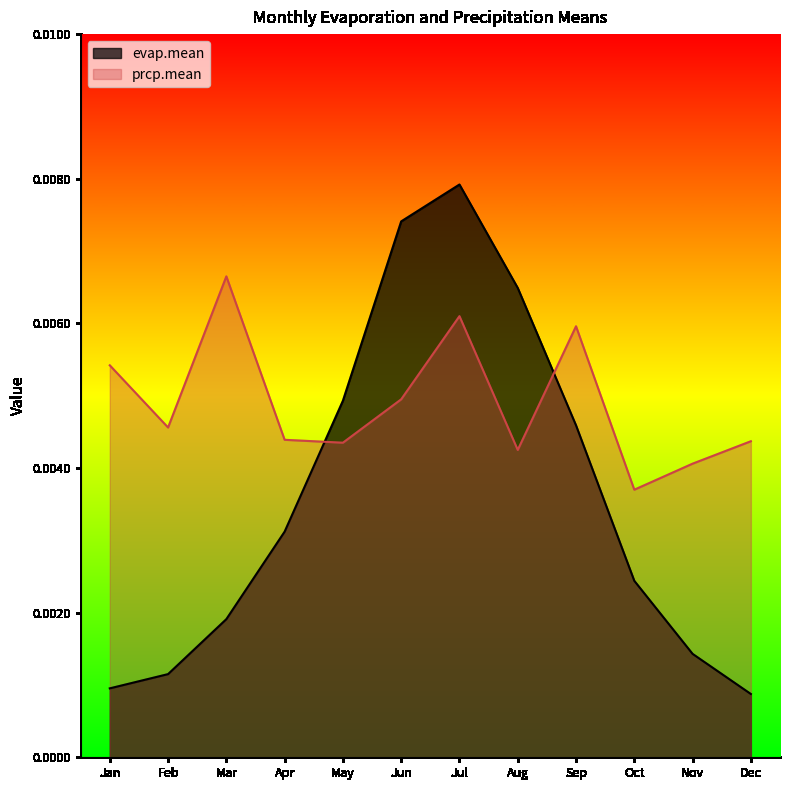

Which category has the lowest value in the prcp.mean series?

Oct